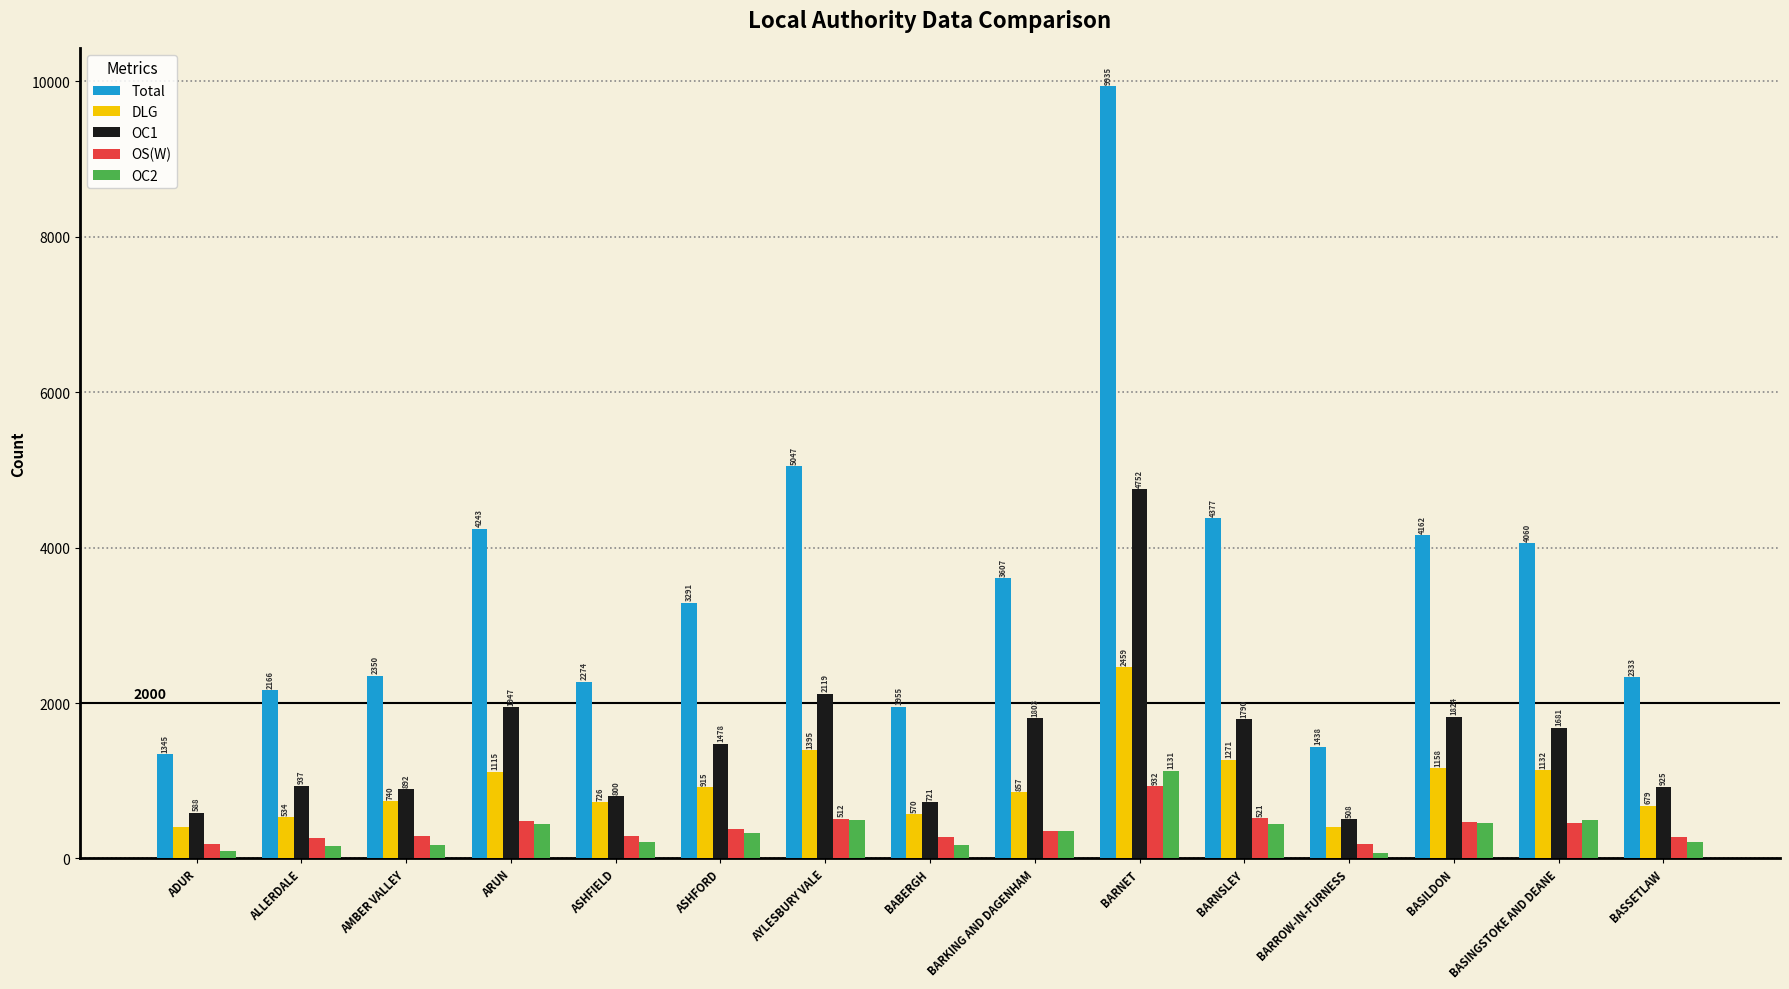

Reading right to left, transcribe all the data shown in this chart.

Total: BASSETLAW=2333	BASINGSTOKE AND DEANE=4060	BASILDON=4162	BARROW-IN-FURNESS=1438	BARNSLEY=4377	BARNET=9935	BARKING AND DAGENHAM=3607	BABERGH=1955	AYLESBURY VALE=5047	ASHFORD=3291	ASHFIELD=2274	ARUN=4243	AMBER VALLEY=2350	ALLERDALE=2166	ADUR=1345
DLG: BASSETLAW=679	BASINGSTOKE AND DEANE=1132	BASILDON=1158	BARROW-IN-FURNESS=409	BARNSLEY=1271	BARNET=2459	BARKING AND DAGENHAM=857	BABERGH=570	AYLESBURY VALE=1395	ASHFORD=915	ASHFIELD=726	ARUN=1115	AMBER VALLEY=740	ALLERDALE=534	ADUR=408
OC1: BASSETLAW=925	BASINGSTOKE AND DEANE=1681	BASILDON=1824	BARROW-IN-FURNESS=508	BARNSLEY=1790	BARNET=4752	BARKING AND DAGENHAM=1803	BABERGH=721	AYLESBURY VALE=2119	ASHFORD=1478	ASHFIELD=800	ARUN=1947	AMBER VALLEY=892	ALLERDALE=937	ADUR=588
OS(W): BASSETLAW=271	BASINGSTOKE AND DEANE=454	BASILDON=471	BARROW-IN-FURNESS=185	BARNSLEY=521	BARNET=932	BARKING AND DAGENHAM=359	BABERGH=278	AYLESBURY VALE=512	ASHFORD=373	ASHFIELD=285	ARUN=480	AMBER VALLEY=292	ALLERDALE=260	ADUR=182
OC2: BASSETLAW=217	BASINGSTOKE AND DEANE=492	BASILDON=450	BARROW-IN-FURNESS=76	BARNSLEY=441	BARNET=1131	BARKING AND DAGENHAM=358	BABERGH=175	AYLESBURY VALE=499	ASHFORD=329	ASHFIELD=206	ARUN=437	AMBER VALLEY=178	ALLERDALE=161	ADUR=98